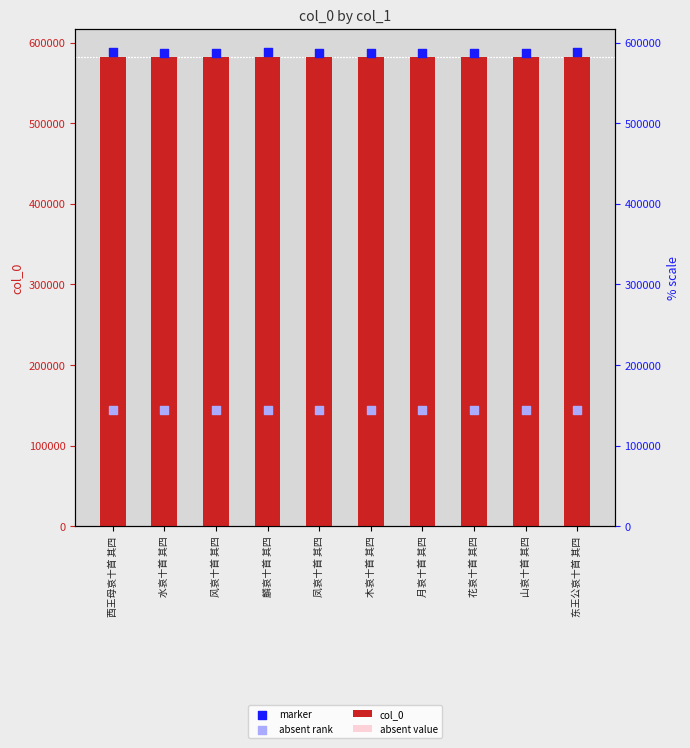

At how many categories does at least one series exceed 538807?

10